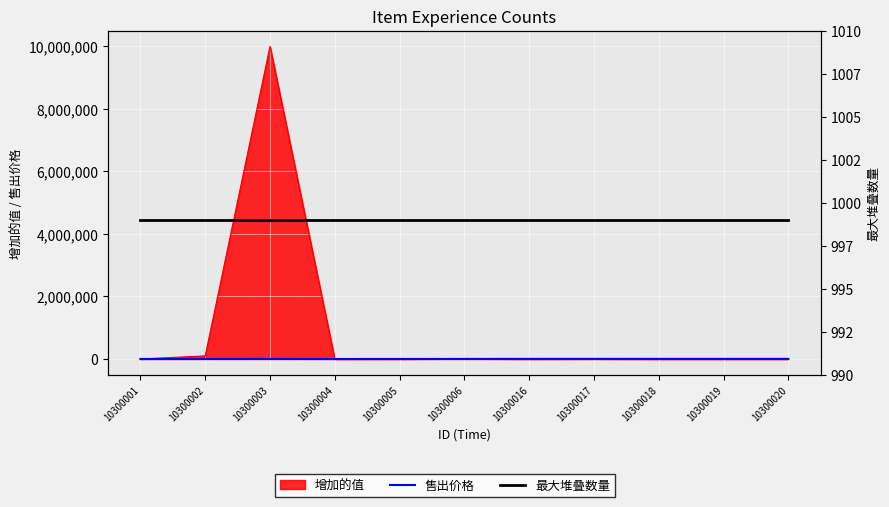

The 售出价格 series shows 5000 at 10300016. True or false?

True